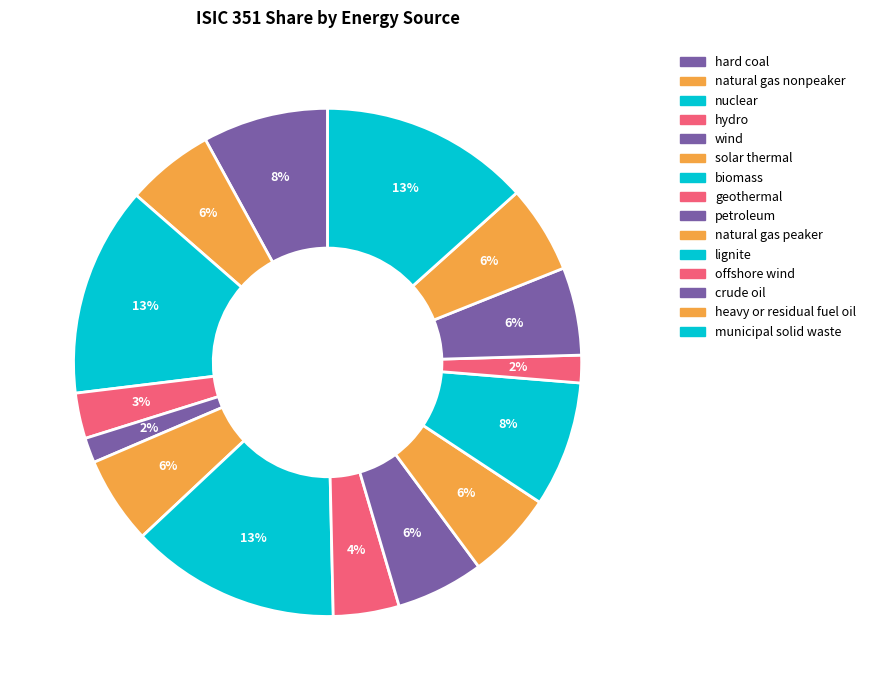

Is wind the majority of the pie?

No